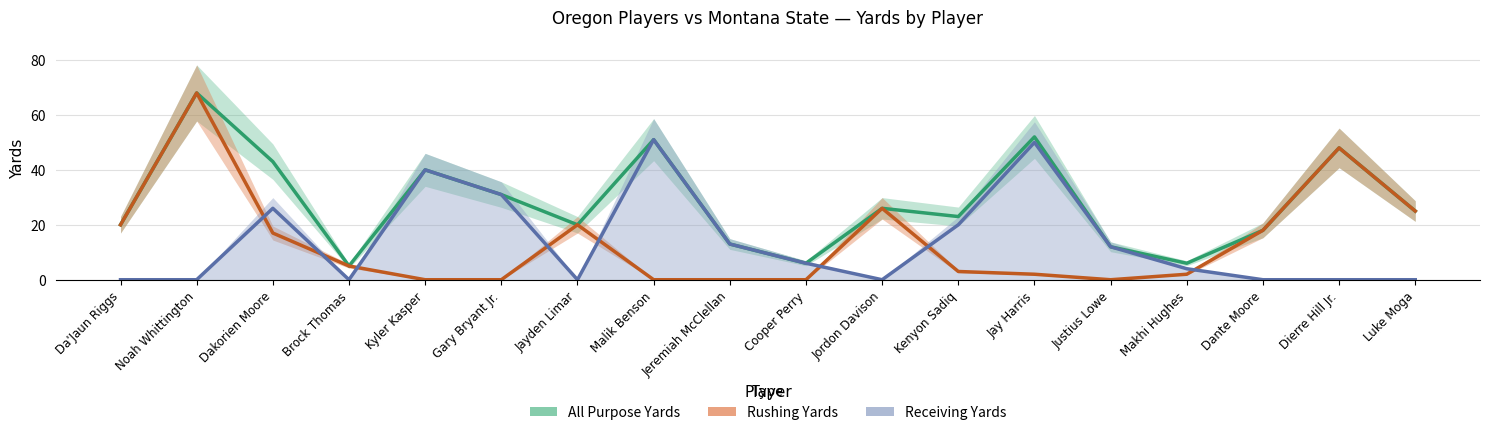

True or false: All Purpose Yards has more than 2 interior local peaks.

True